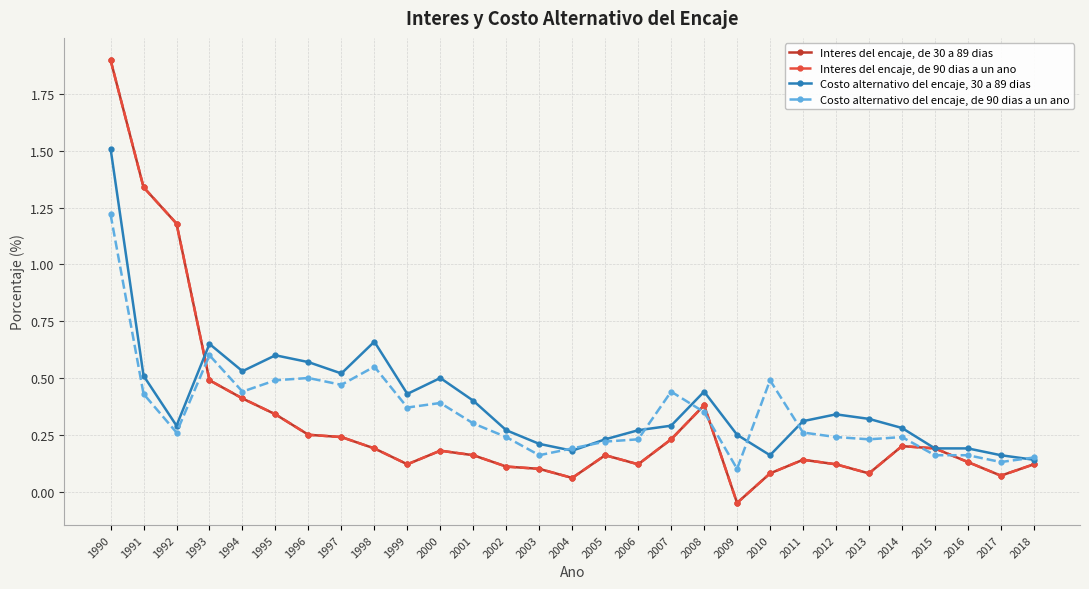

How many lines are shown in the chart?

4